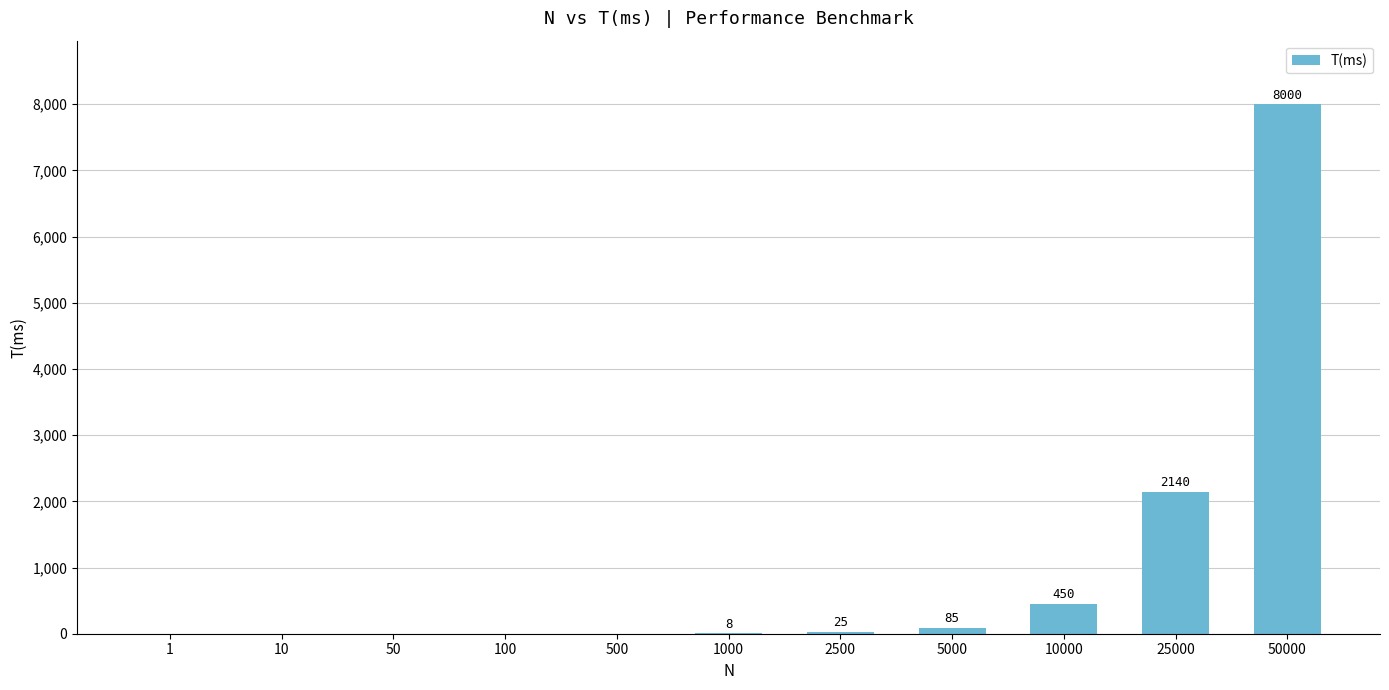

The value at 5000 is 85. True or false?

True